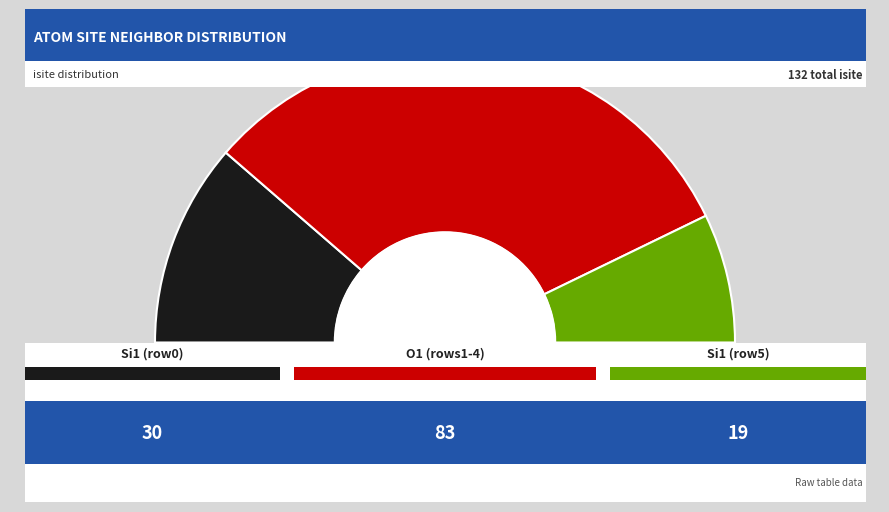

What is the majority slice?

O1